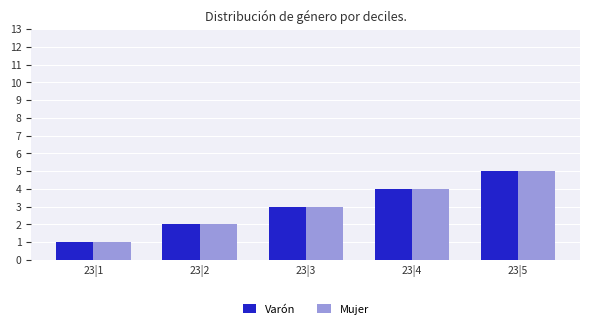

Reading left to right, extract all data points from this chart.

Varón: 23|1=1	23|2=2	23|3=3	23|4=4	23|5=5
Mujer: 23|1=1	23|2=2	23|3=3	23|4=4	23|5=5